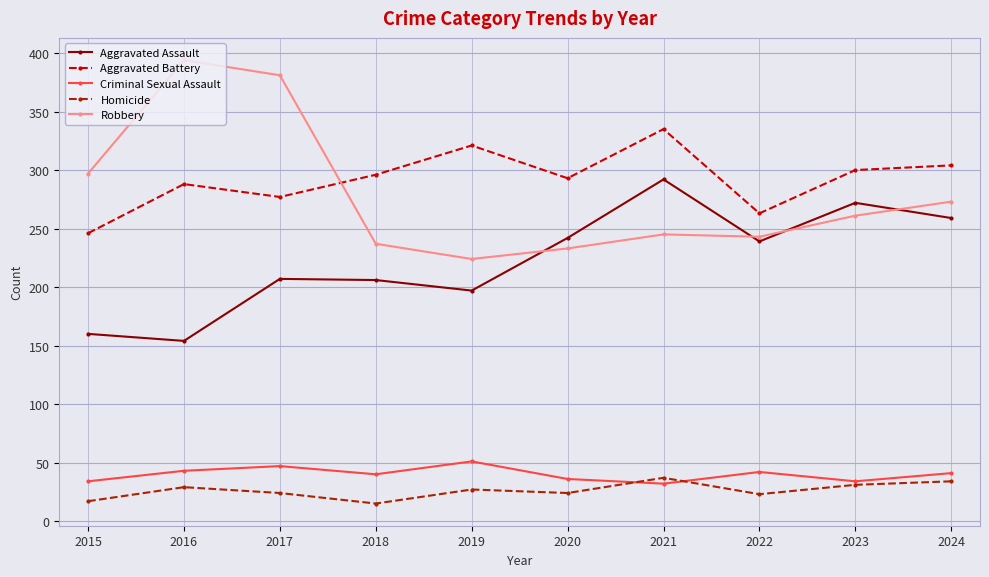

What is the difference between the maximum and minimum values in the Homicide series?

22